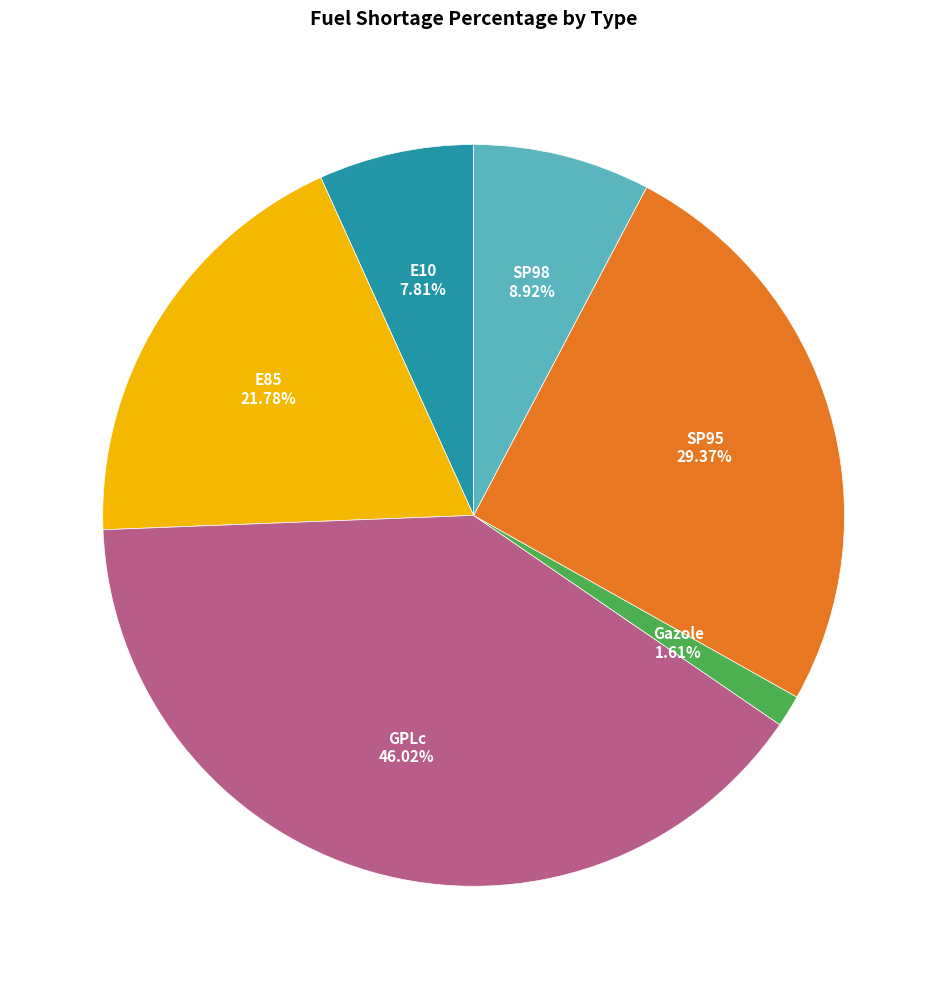

Between E10 and Gazole, which is larger?

E10